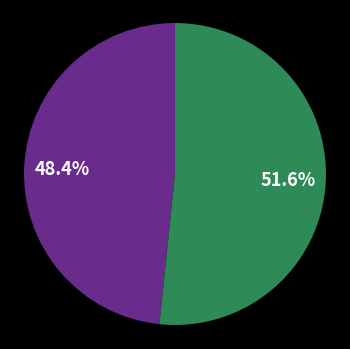

Does any single category account for the majority?

Yes